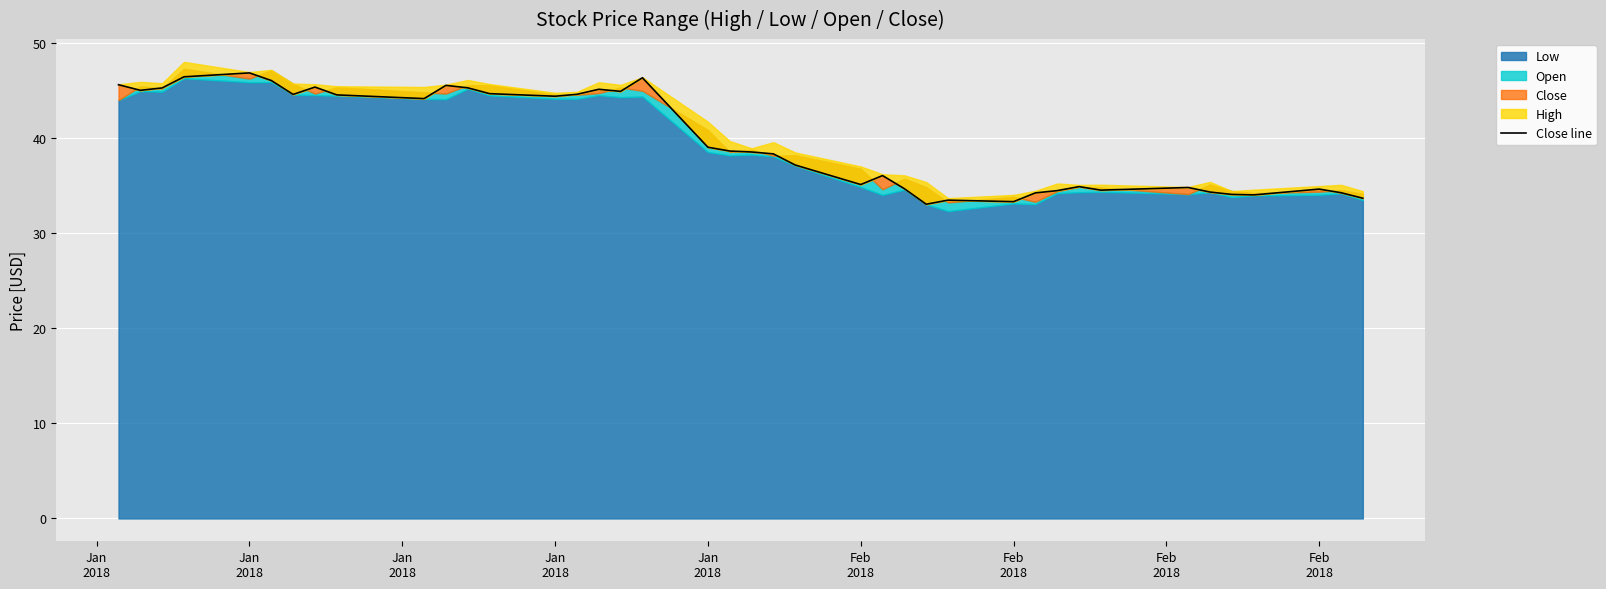

Where is the first local minimum?

Jan
2018